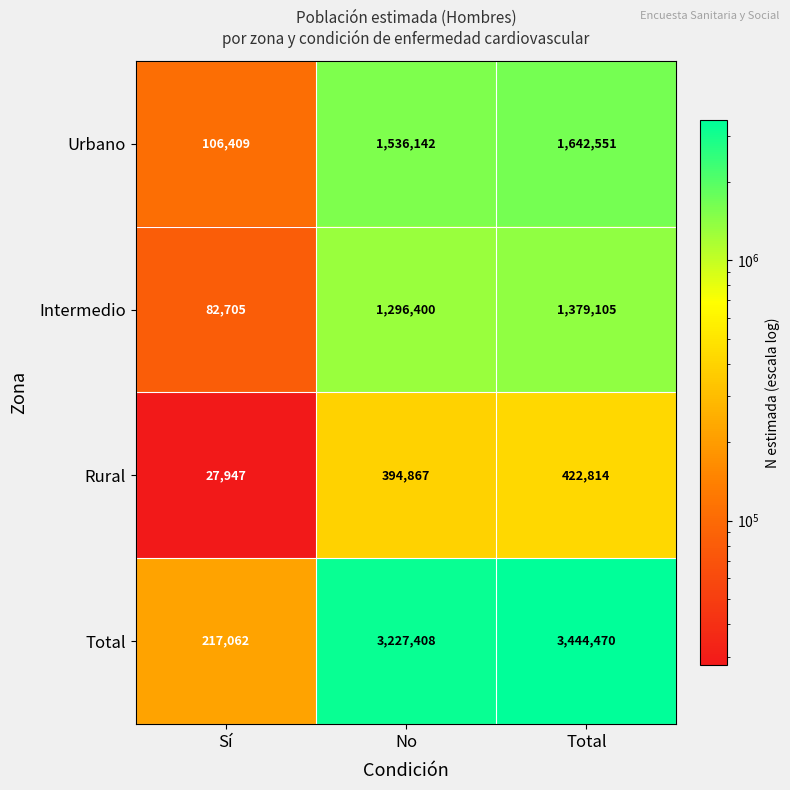

What is the total value across all series at Sí?

434123